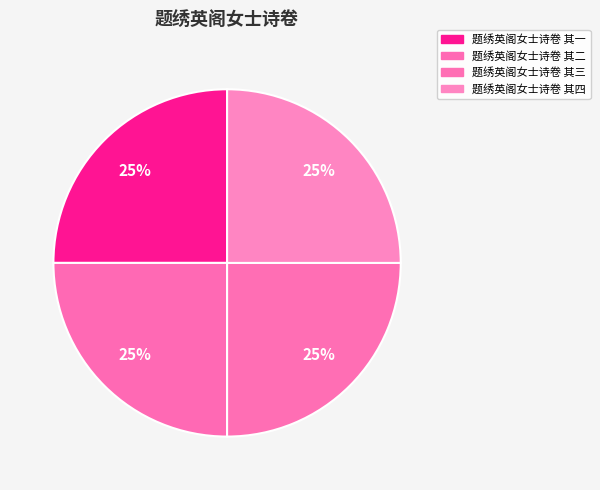

What is the largest slice in the pie chart?

题绣英阁女士诗卷 其四